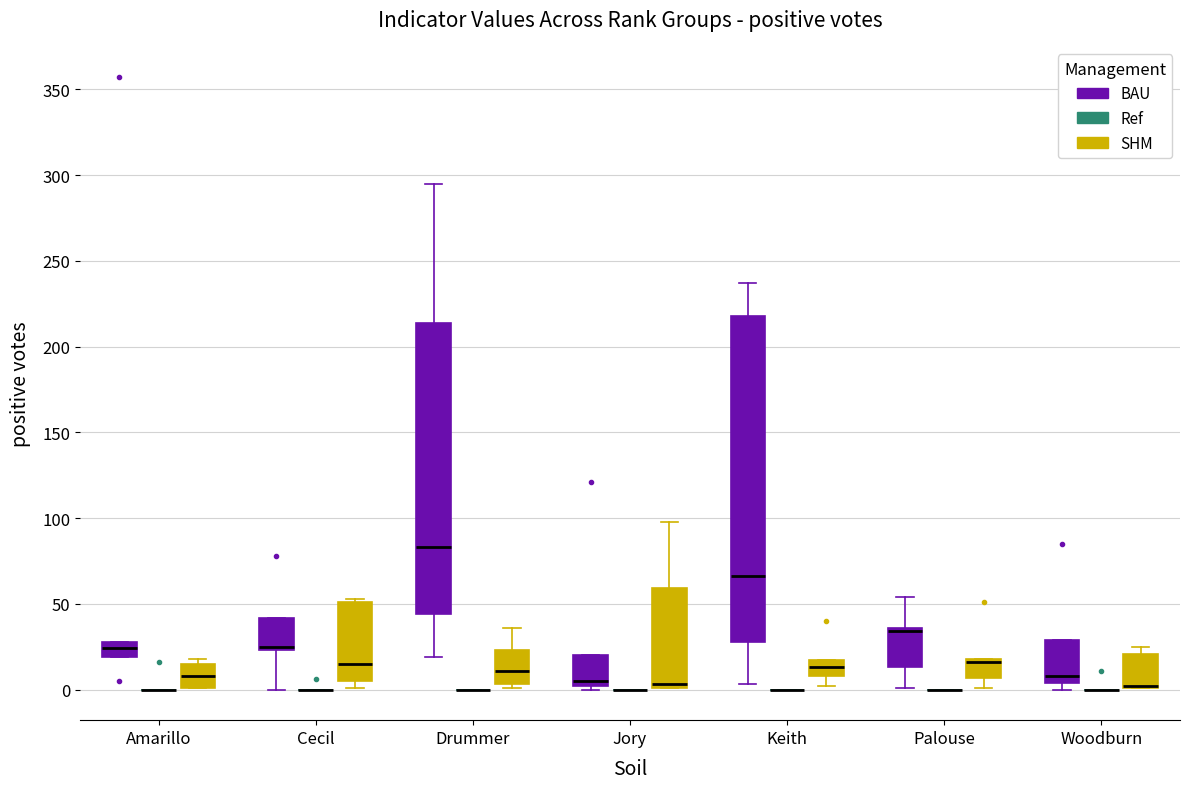

Where does the upper whisker of the box for Keith (BAU) end on the y-axis? The values are not printed on the chart, so give them approximately, as read against the axis.

235